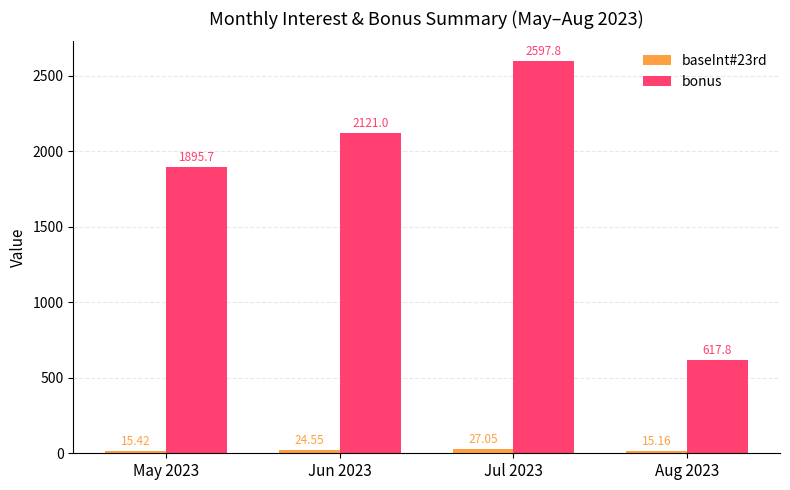

What is the difference between the bonus values at May 2023 and Jun 2023?

225.3